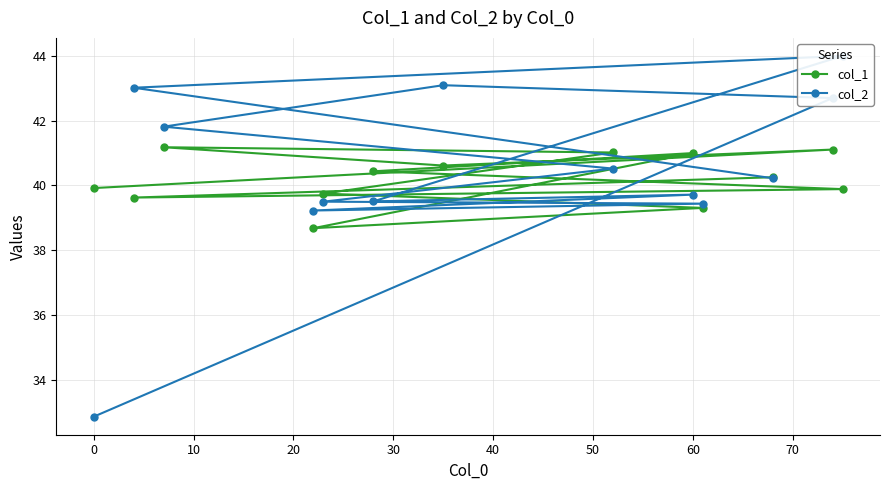

Which series has the widest spread of values?

col_2